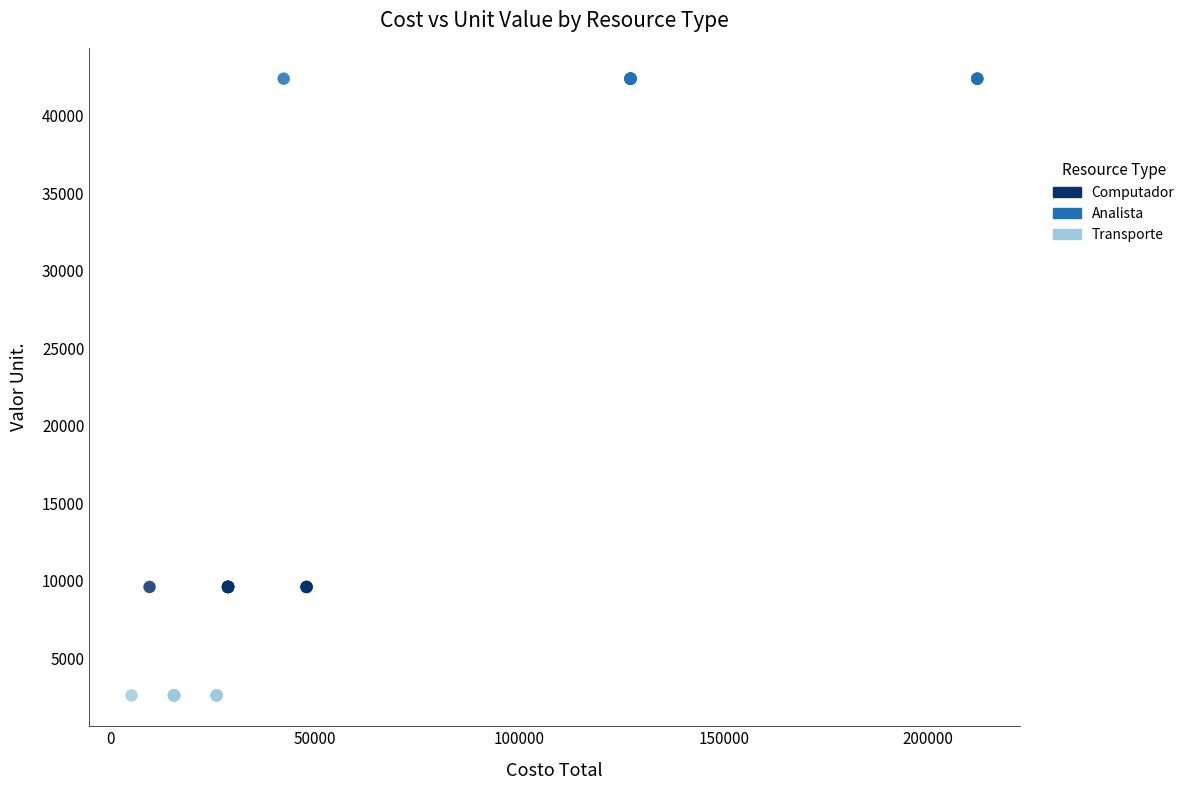

Which series contains the lowest Y value?

Transporte